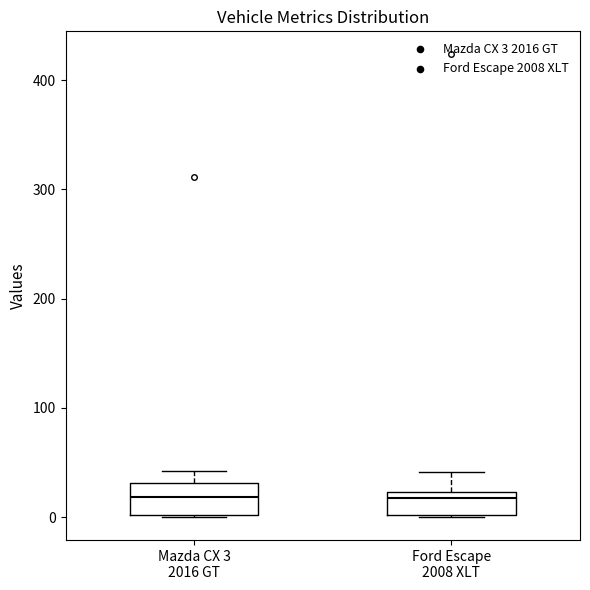

Reading left to right, transcribe this box plot: for each box, give where its median line is, the range the box spans, and where its two whiskers end, as read against the y-axis. The values are not printed on the chart, so give them approximately, as read against the axis.

Mazda CX 3 2016 GT: median 20, box 0 to 30, whiskers 0 to 40
Ford Escape 2008 XLT: median 20 (just below the box's upper edge), box 0 to 20, whiskers 0 to 40